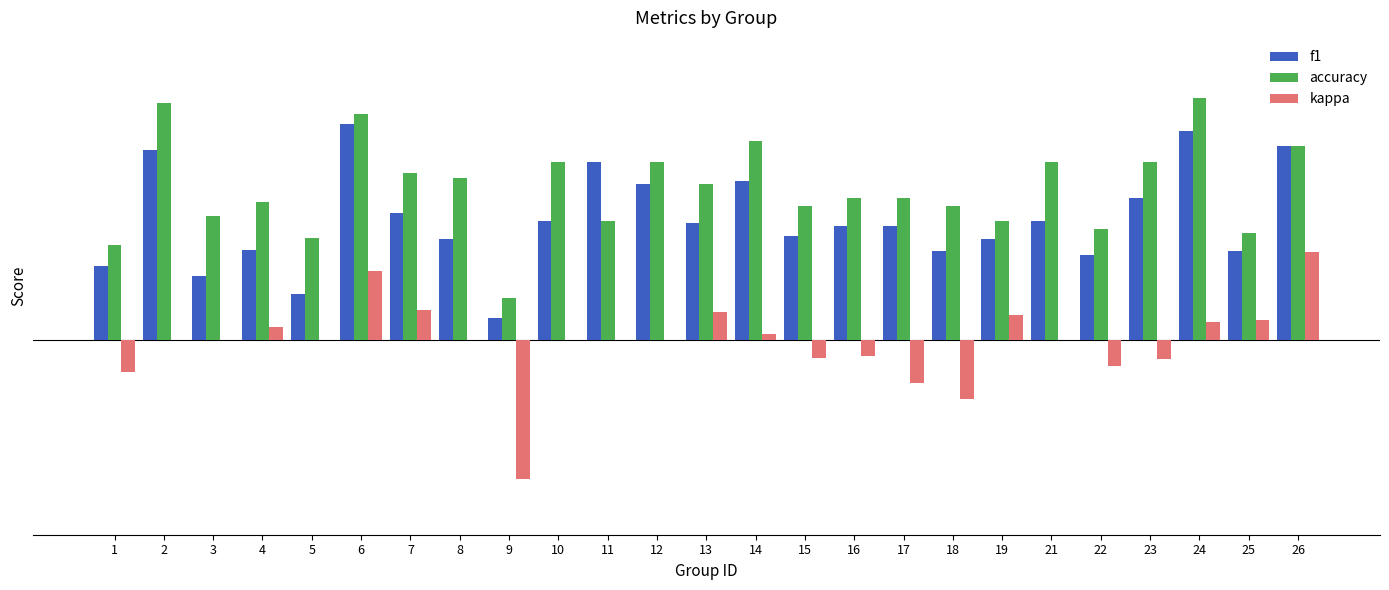

Are the bars grouped side by side (vs. stacked)?

Yes